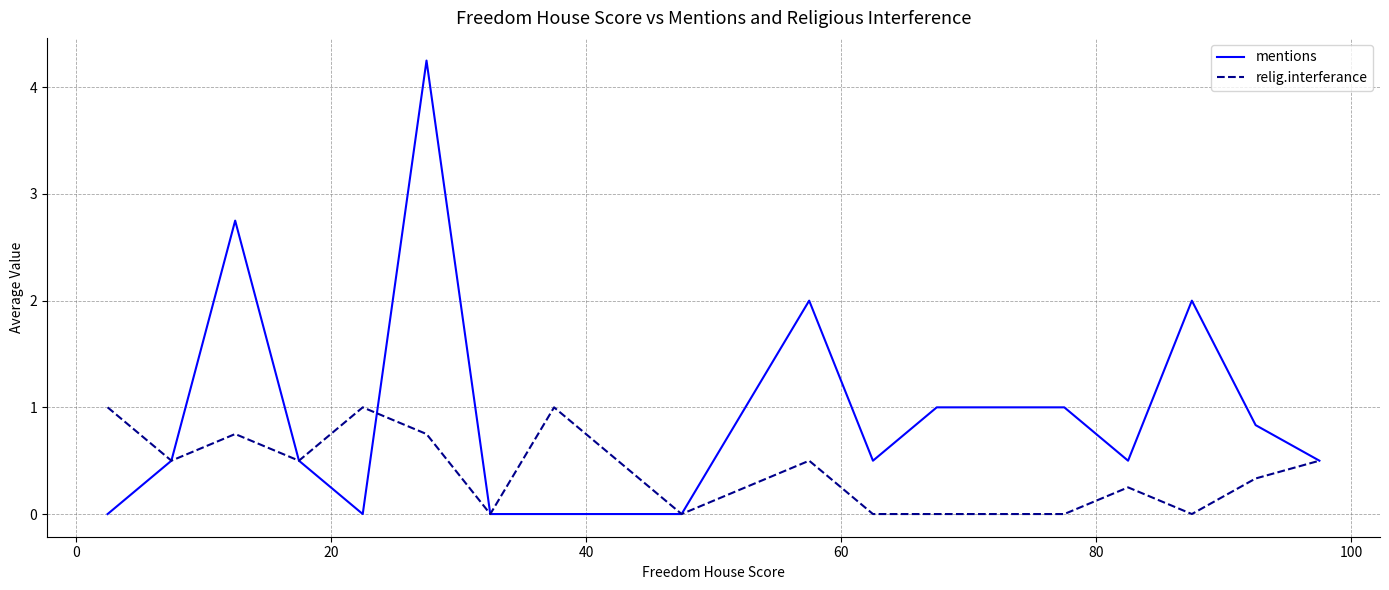

Which series has the largest total across all categories?

mentions